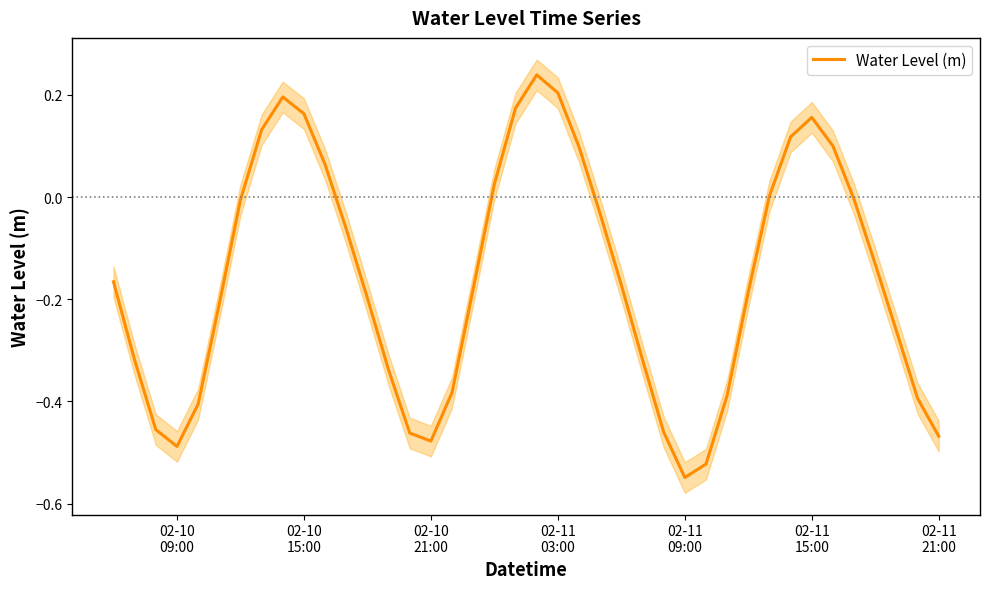

The chart shows a value of -0.1 at 02-10
15:00. True or false?

False